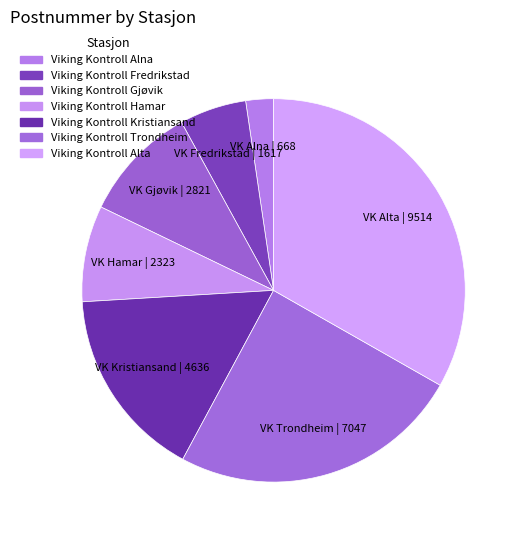

True or false: Viking Kontroll Kristiansand accounts for 16% of the total.

True